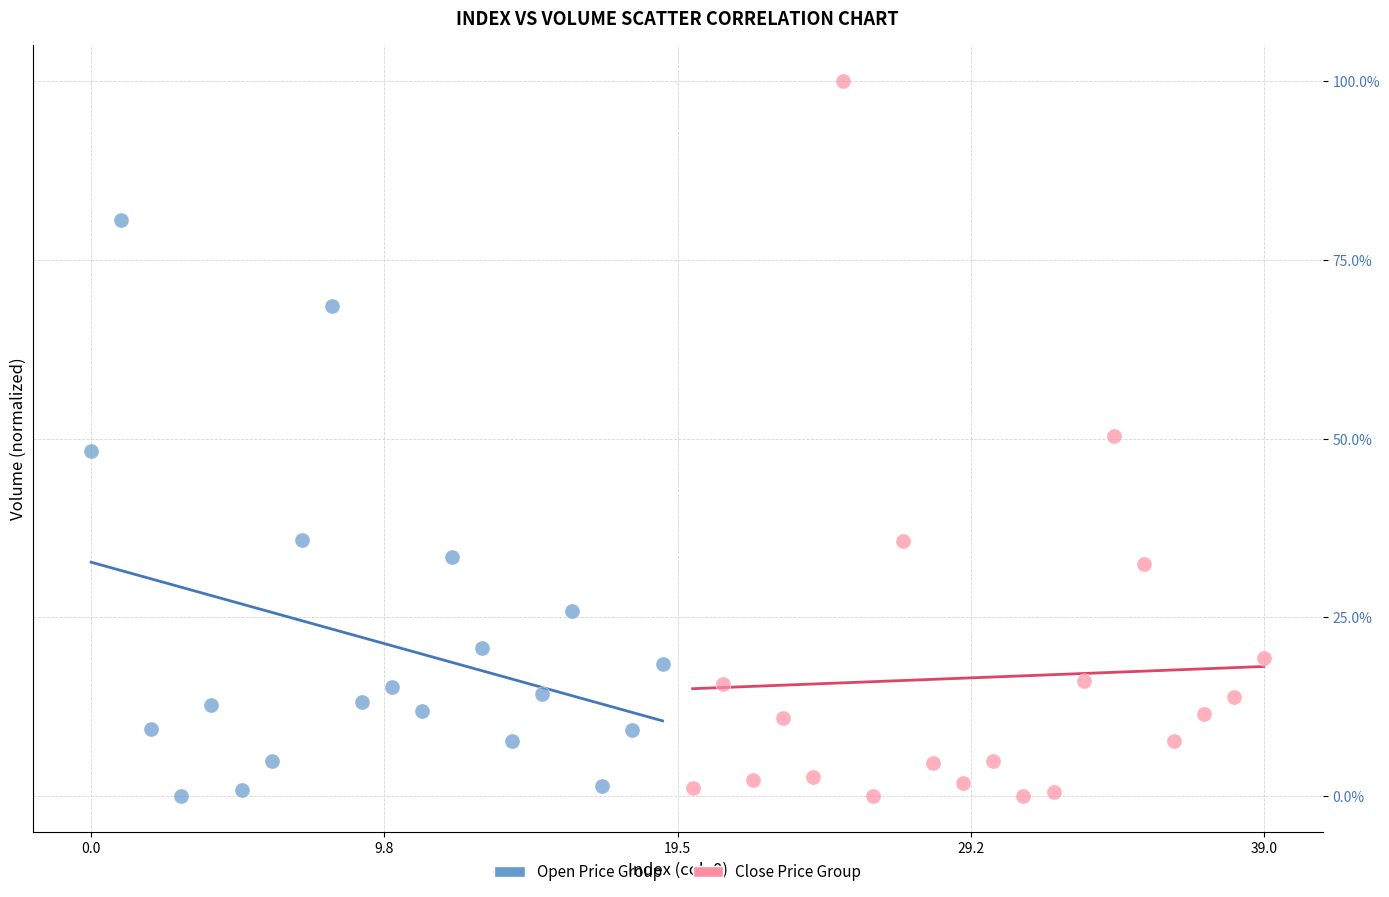

Which series contains the highest Y value?

Close Price Group